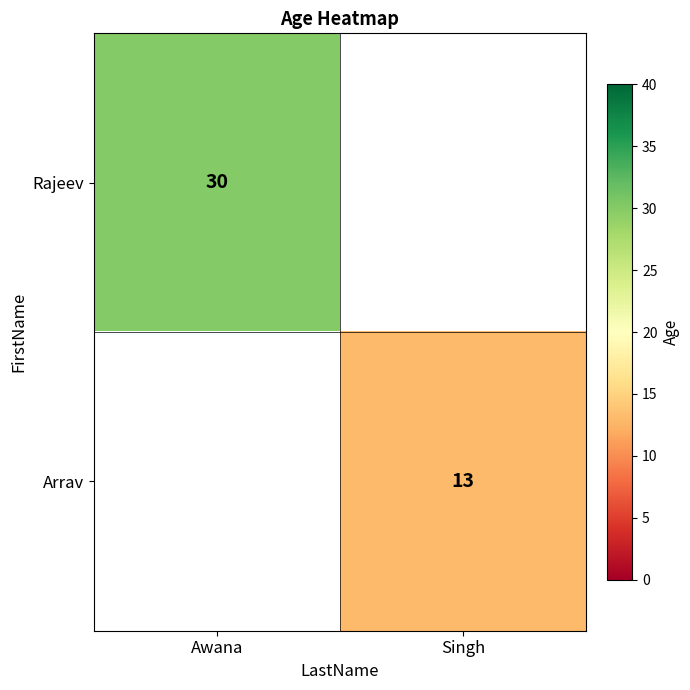

Is it true that Arrav equals 4 at Singh?

False